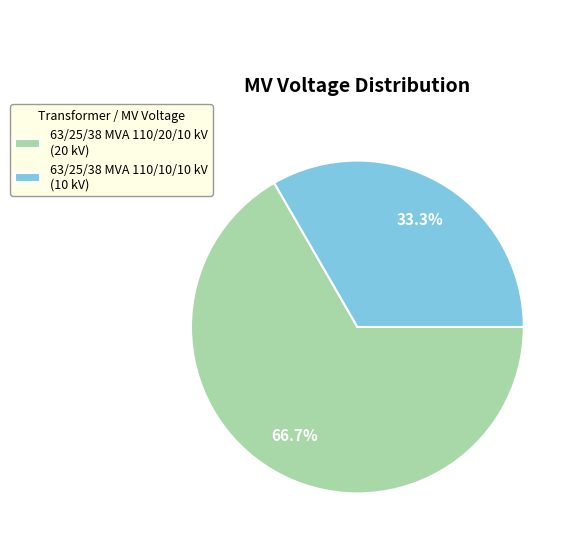

Which category has the smallest portion of the pie?

63/25/38 MVA 110/10/10 kV